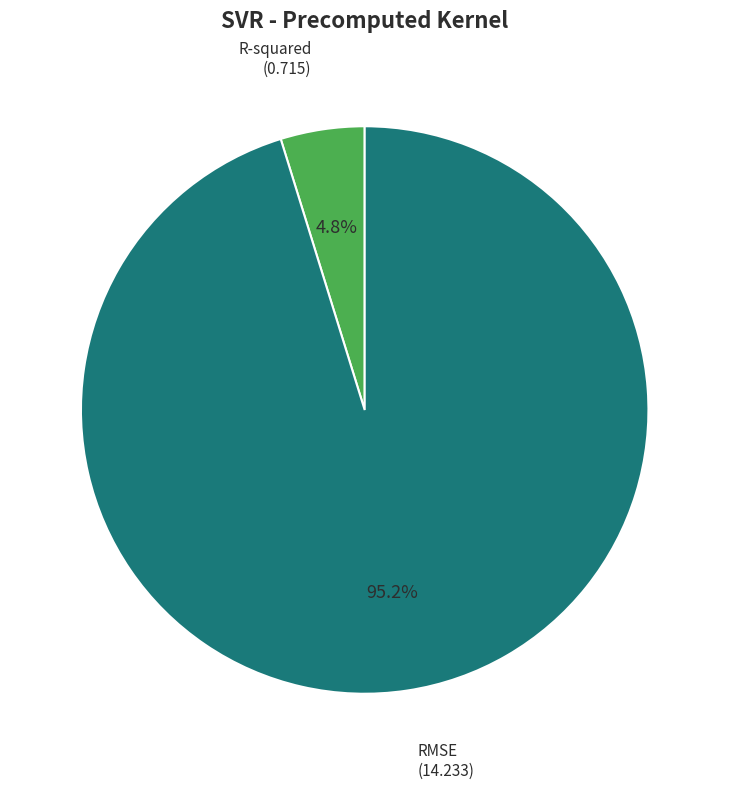

Does any single category account for the majority?

Yes